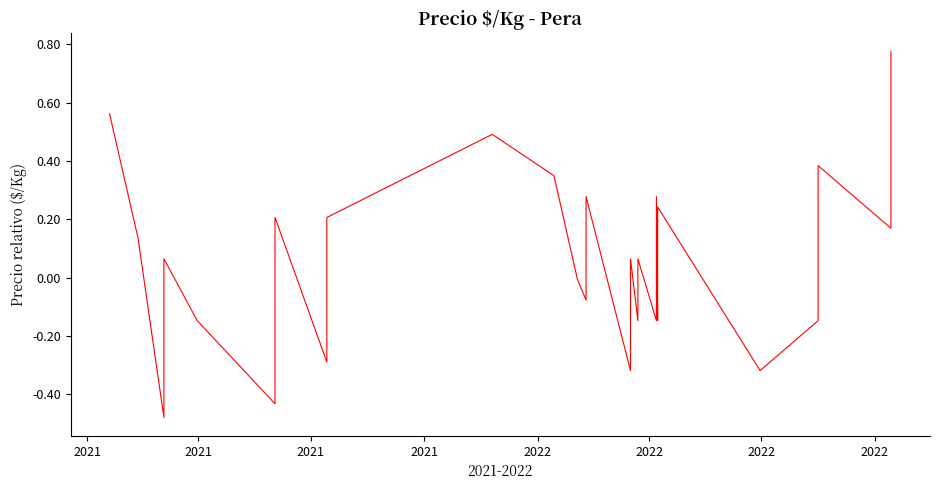

How many values are below zero?

22